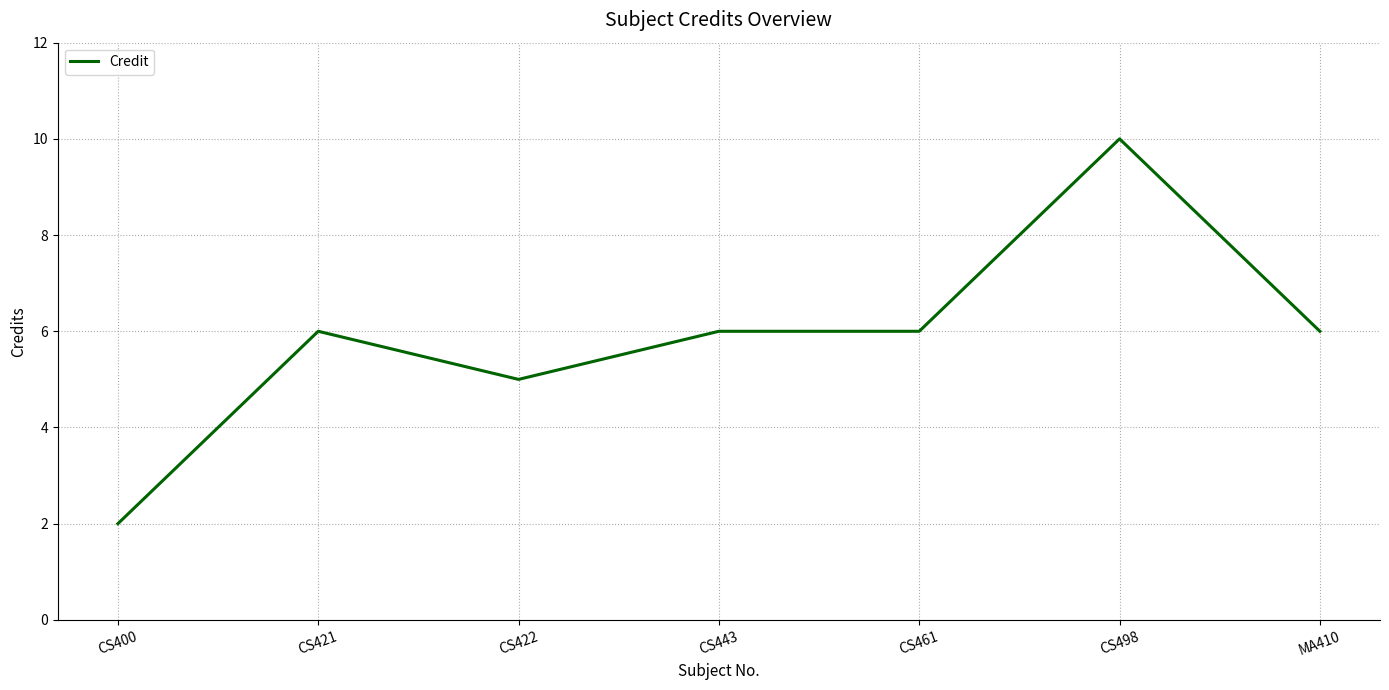

True or false: the data shows 13 at CS498.

False